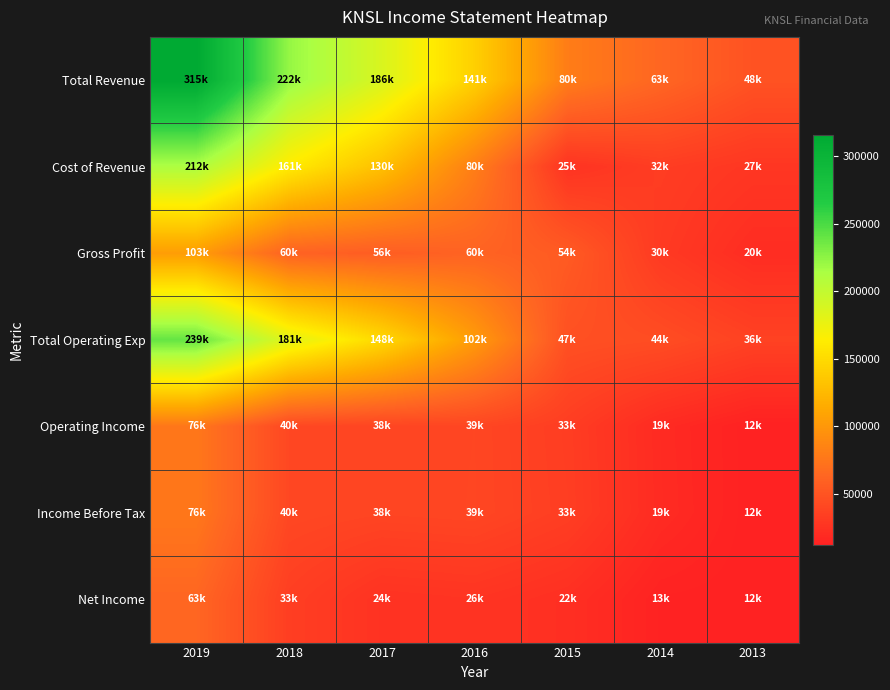

What is the smallest value displayed?

12100